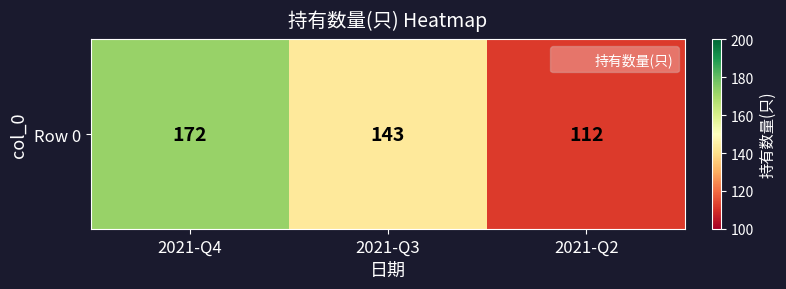

Rank the categories by value from highest to lowest.

2021-Q4, 2021-Q3, 2021-Q2